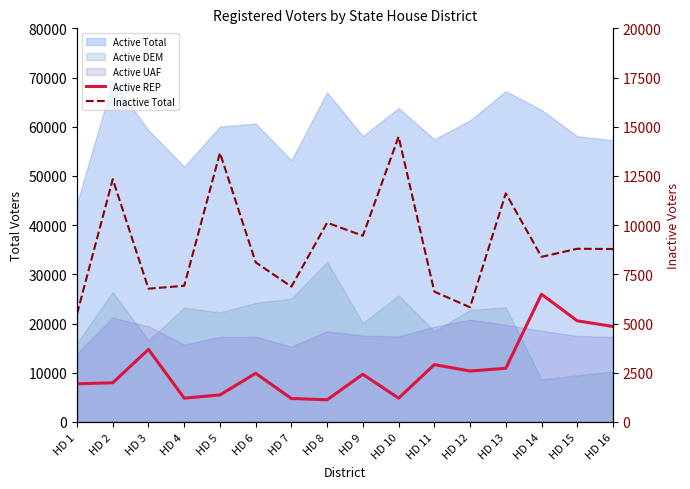

What is the value of the Inactive Total point at the 4th from the left?

6920